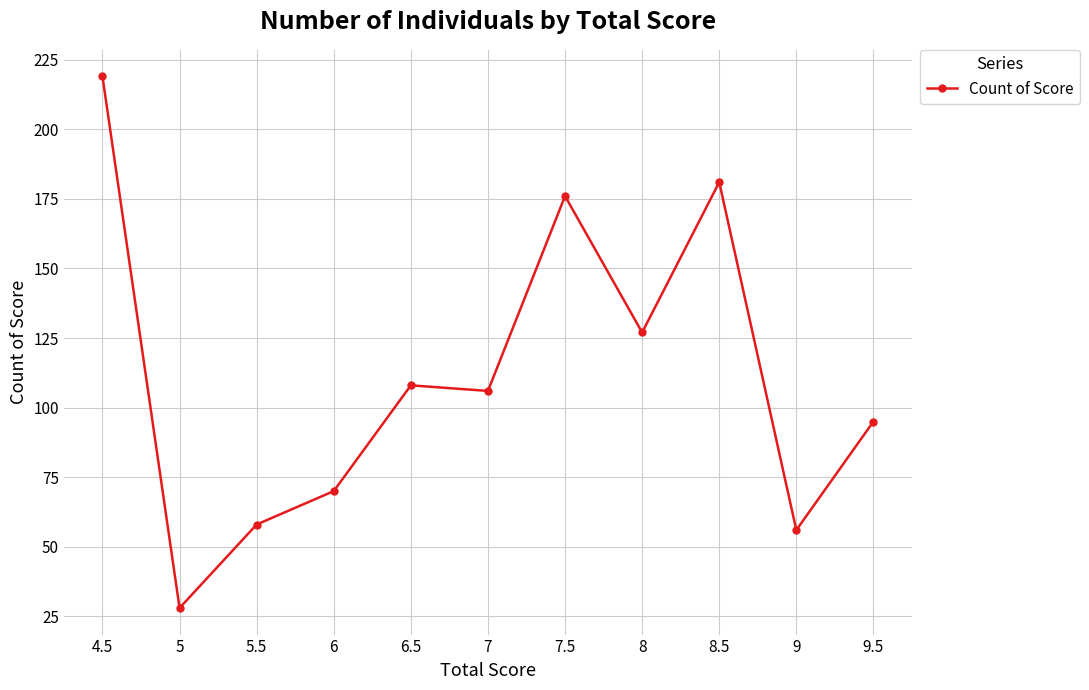

Is it true that the value at 5.5 is 92?

False